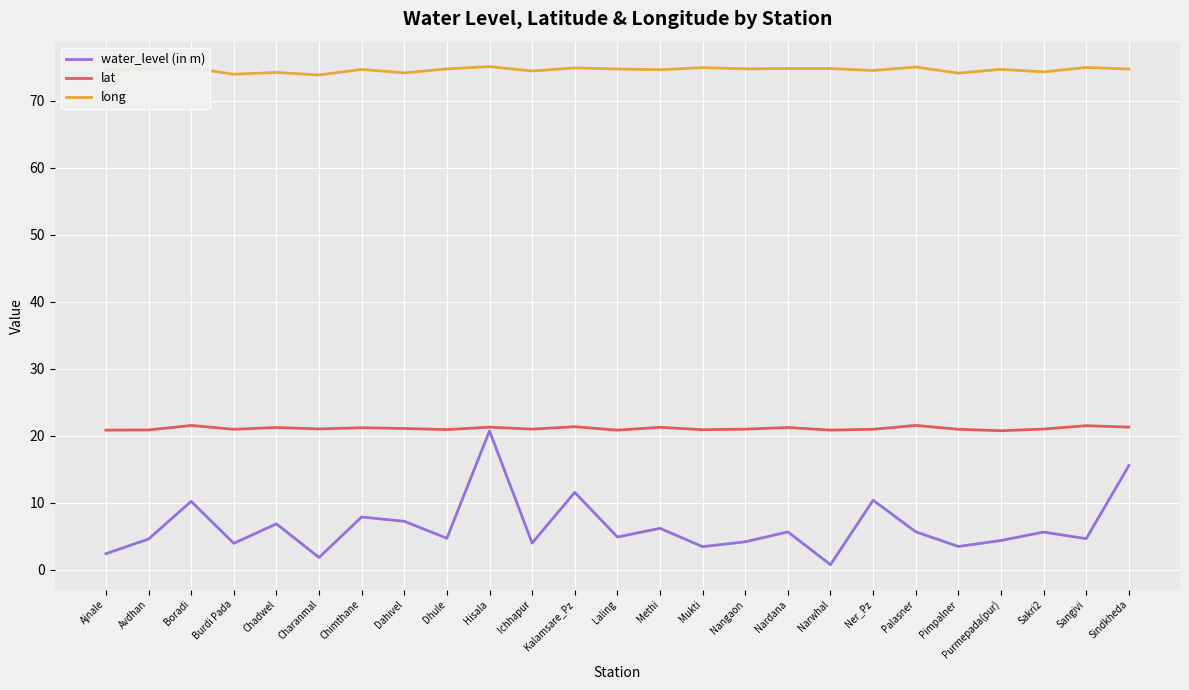

What position from the right is Purmepada(pur)?

4